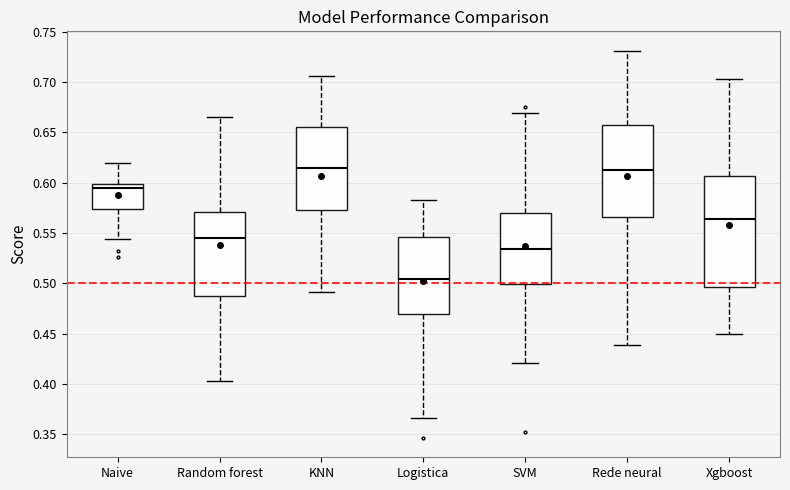

Where does the median line of the box for SVM sit on the y-axis? The values are not printed on the chart, so give them approximately, as read against the axis.

0.535